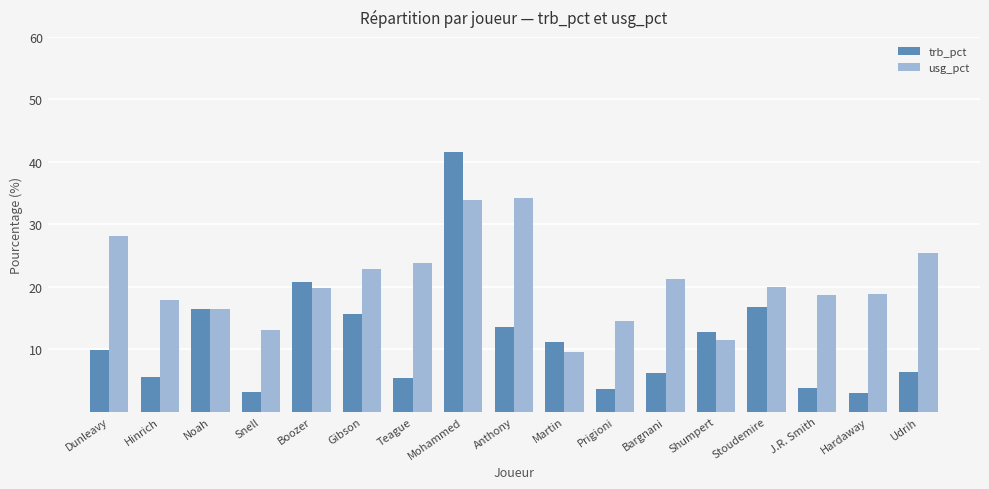

Is it true that usg_pct equals 19.8 at Boozer?

True